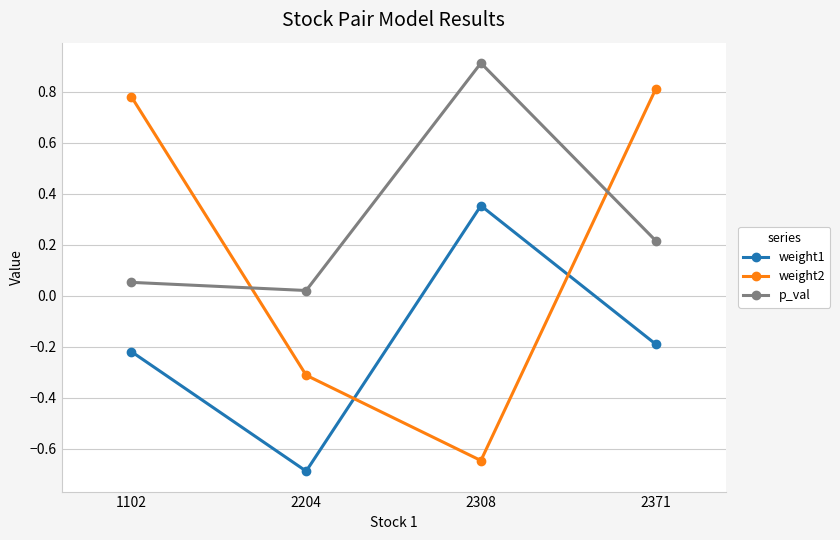

At which label is p_val closest to 0?

2204